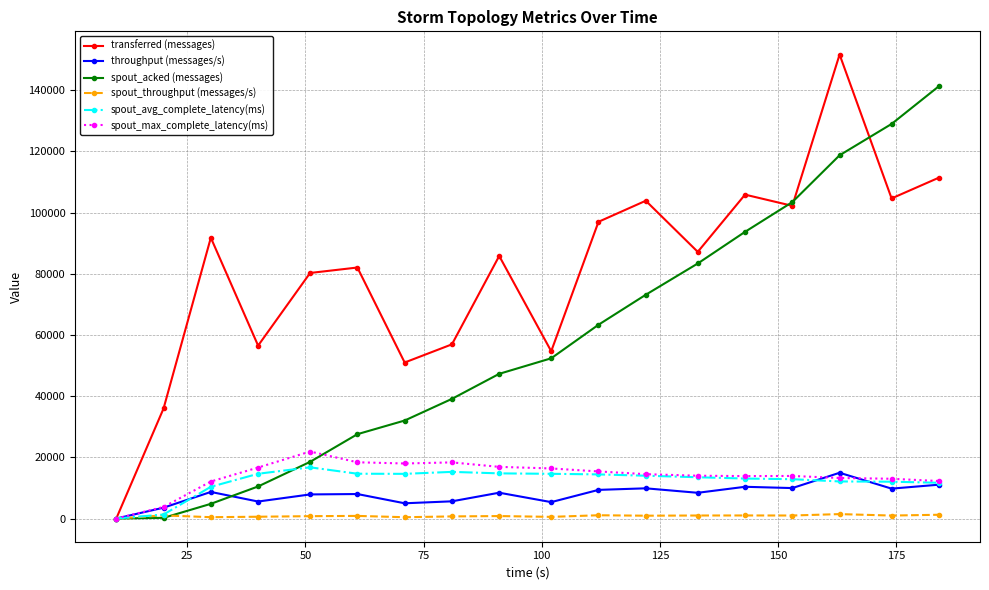

What is the greatest value displayed?

151620.0